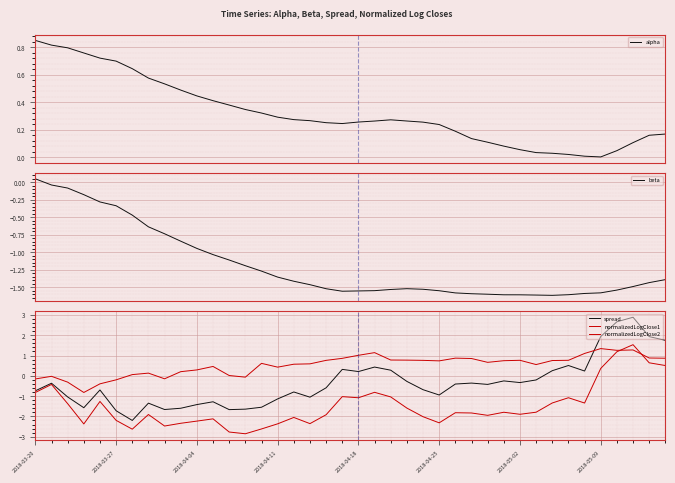

Rank the series at 8 from lowest to highest value.

normalizedLogClose1, spread, beta, normalizedLogClose2, alpha